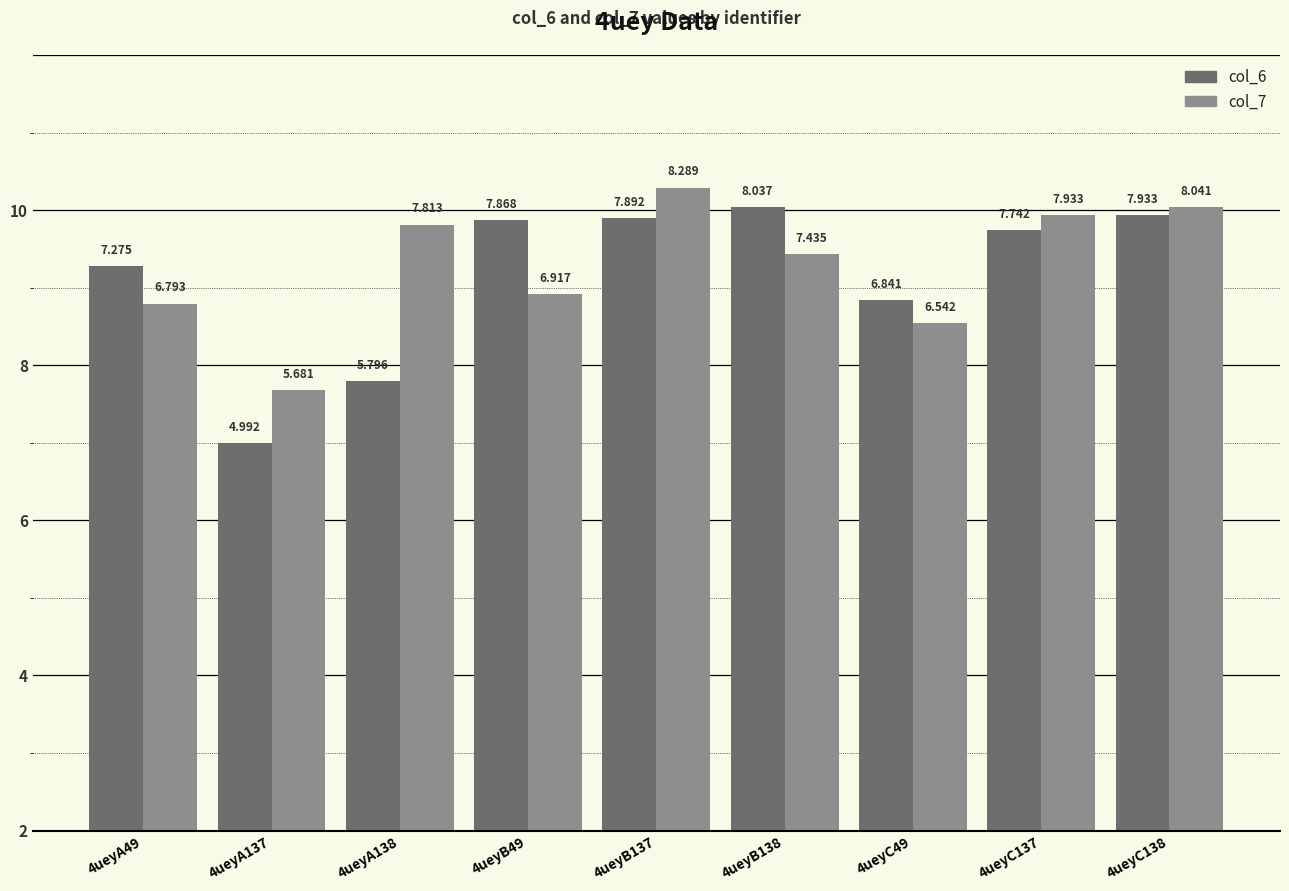

Reading right to left, what are all the values shown in this chart?

col_6: 7.9	7.7	6.8	8.0	7.9	7.9	5.8	5.0	7.3
col_7: 8.0	7.9	6.5	7.4	8.3	6.9	7.8	5.7	6.8